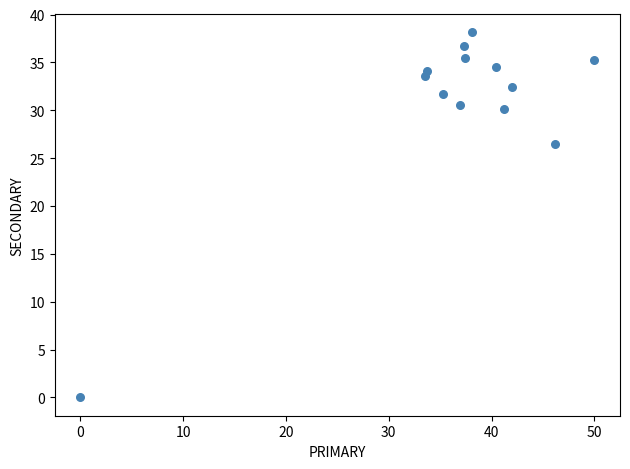

What Y value in the scatter plot is closest to 19?

26.5